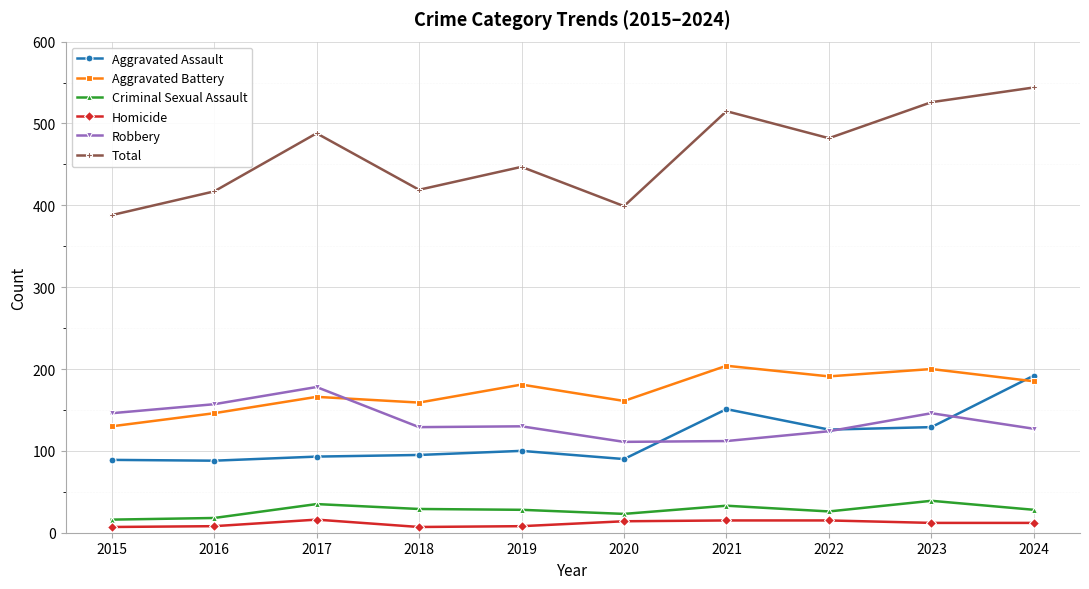

True or false: Criminal Sexual Assault and Aggravated Assault cross at least once.

False